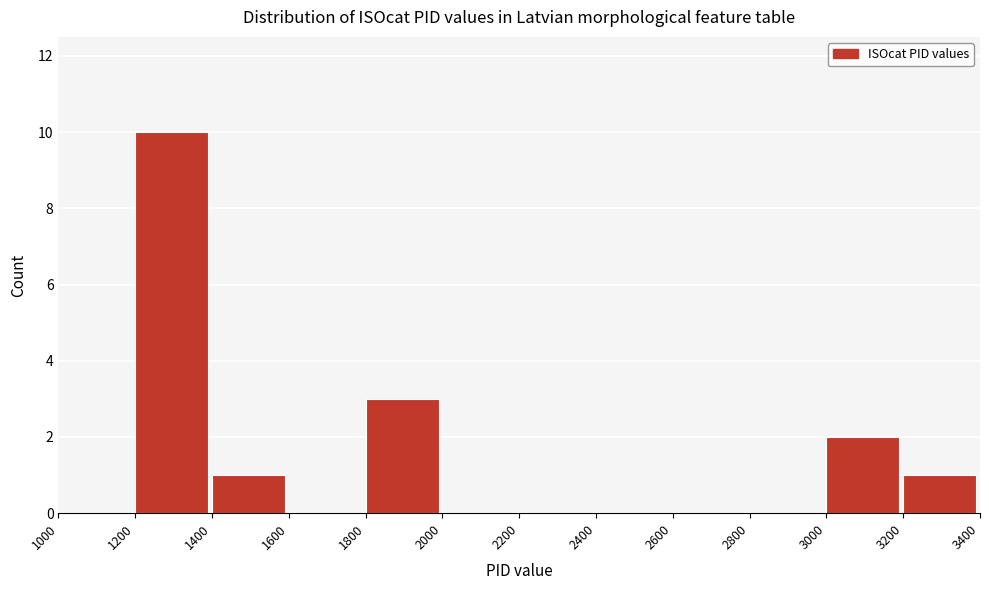

Reading left to right, transcribe this chart: for each bar, give the range it covers on the x-axis and its height. The values are not printed on the chart, so give them approximately, as read against the axis.

1000 to 1200: 0
1200 to 1400: 10
1400 to 1600: 1
1600 to 1800: 0
1800 to 2000: 3
2000 to 2200: 0
2200 to 2400: 0
2400 to 2600: 0
2600 to 2800: 0
2800 to 3000: 0
3000 to 3200: 2
3200 to 3400: 1